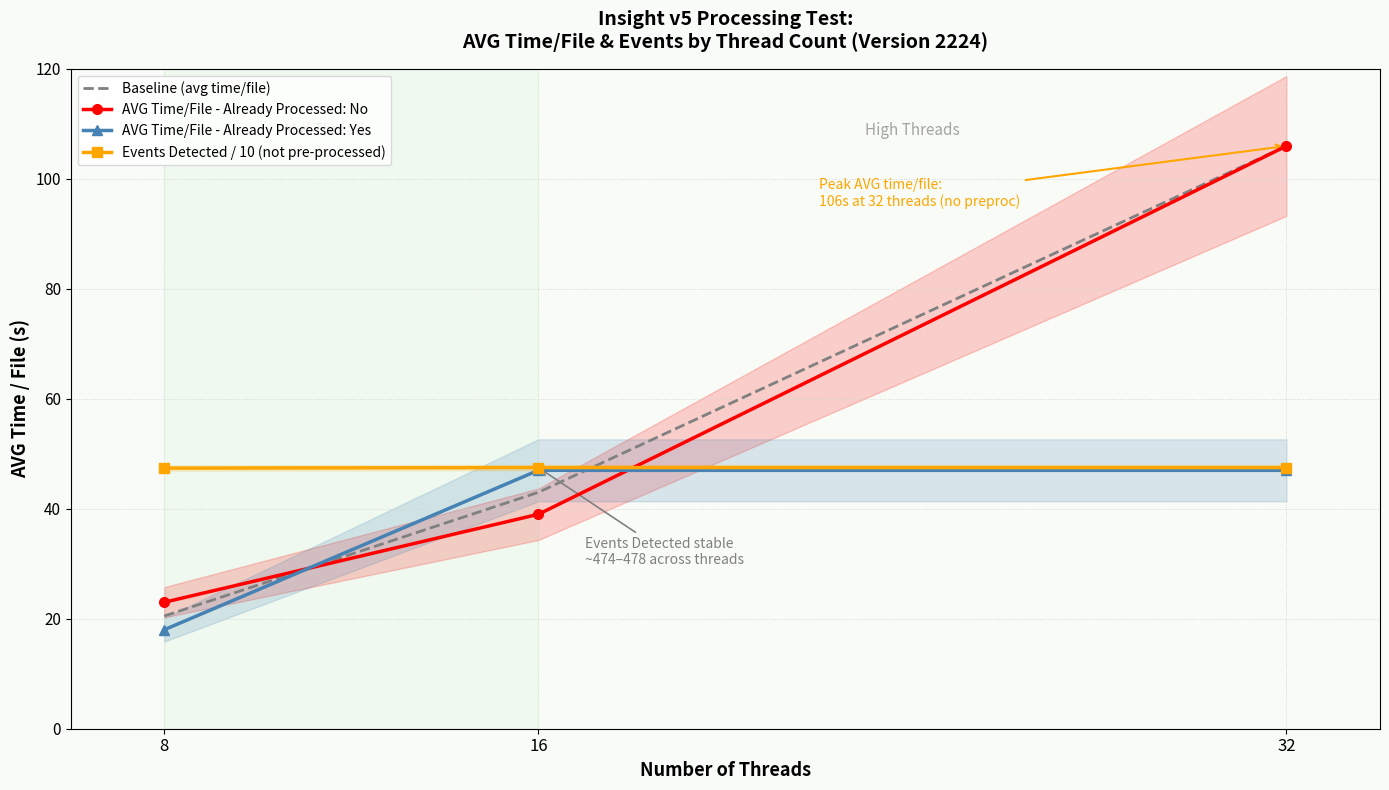

List the labels in order of AVG Time/File - Already Processed: No value, smallest first.

8, 16, 32